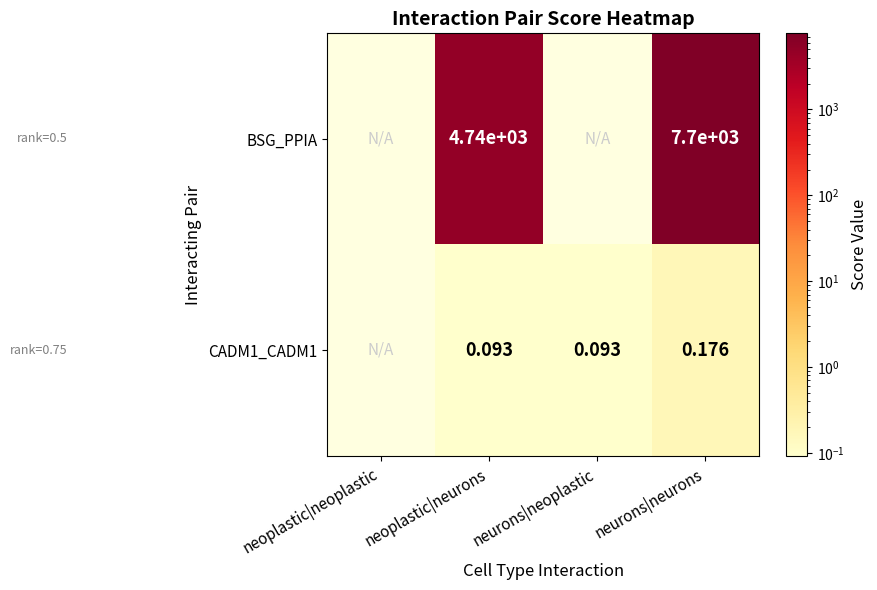

What is the sum of the CADM1_CADM1 values at neurons|neoplastic and neurons|neurons?

0.3